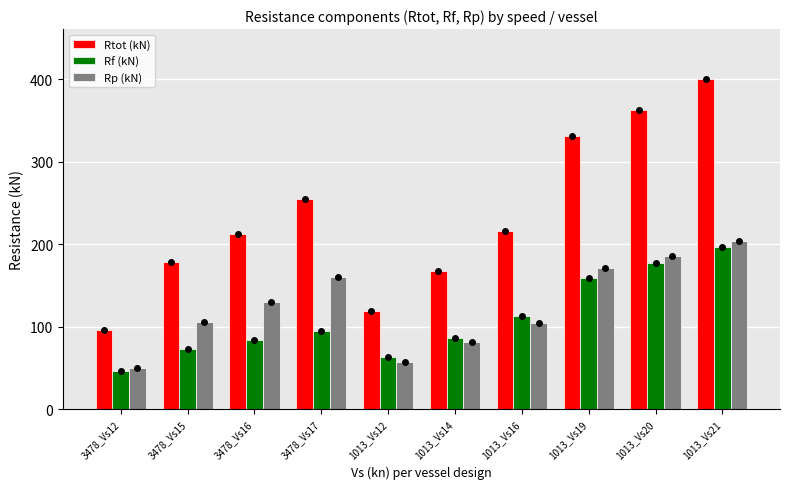

What is the value of the Rtot (kN) bar at the 9th from the left?

362.4